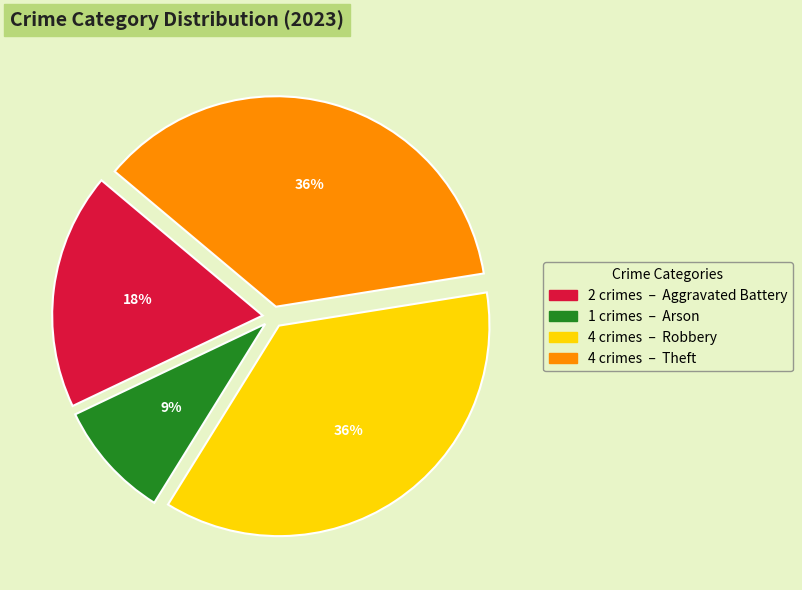

To the nearest percent, what is the difference between the largest and smallest slice percentages?

27%